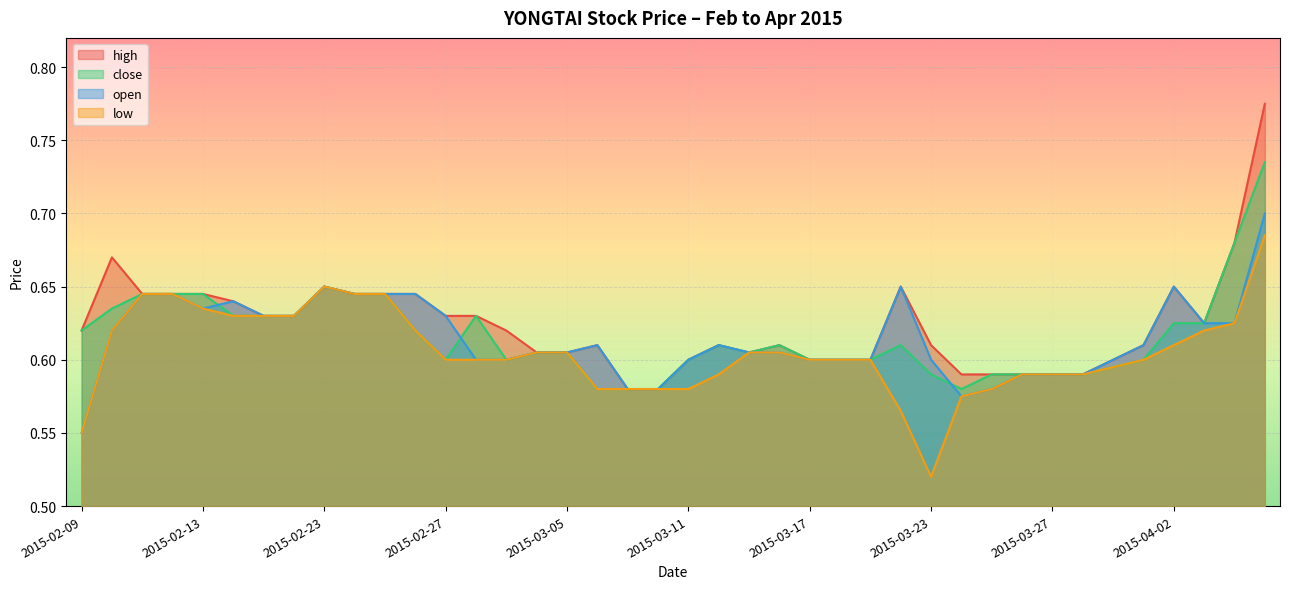

What are all the series names shown in the legend?

high, close, open, low